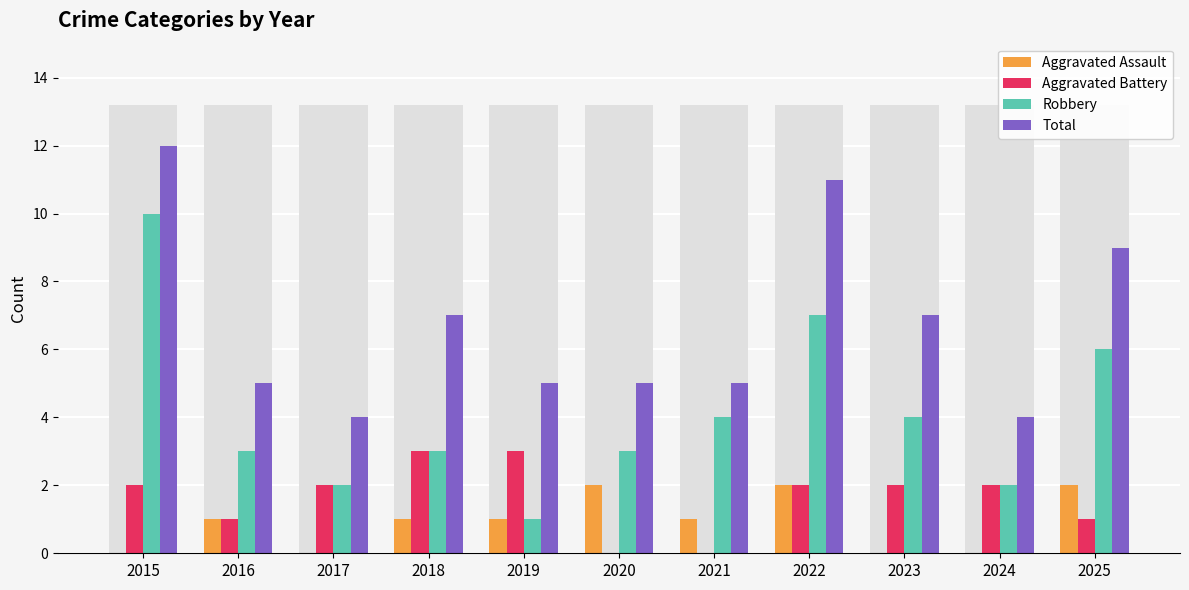

What is the value of the Aggravated Battery bar at the 9th from the left?

2